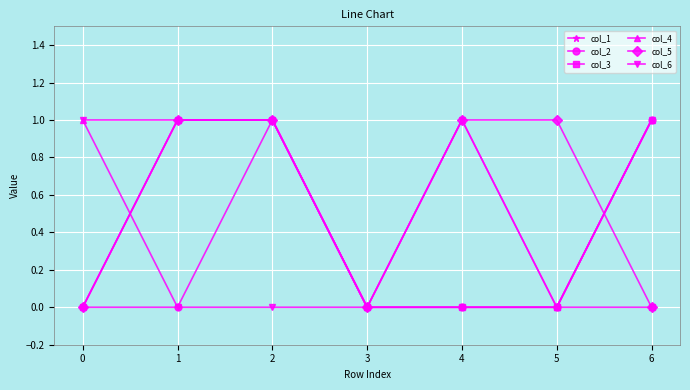

What is the total value across all series at 2?

5